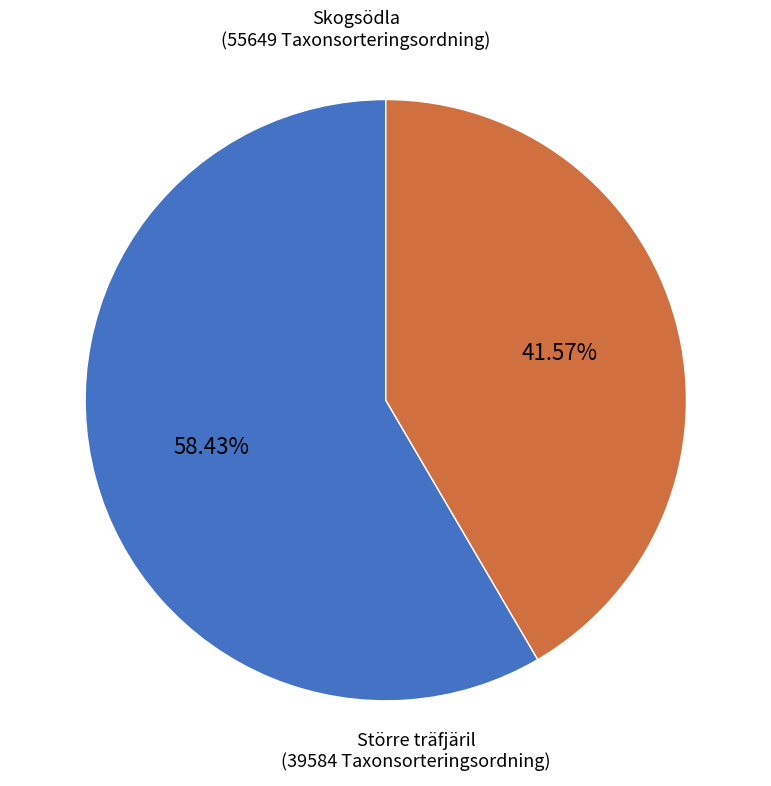

Is there any slice that represents more than half of the pie?

Yes